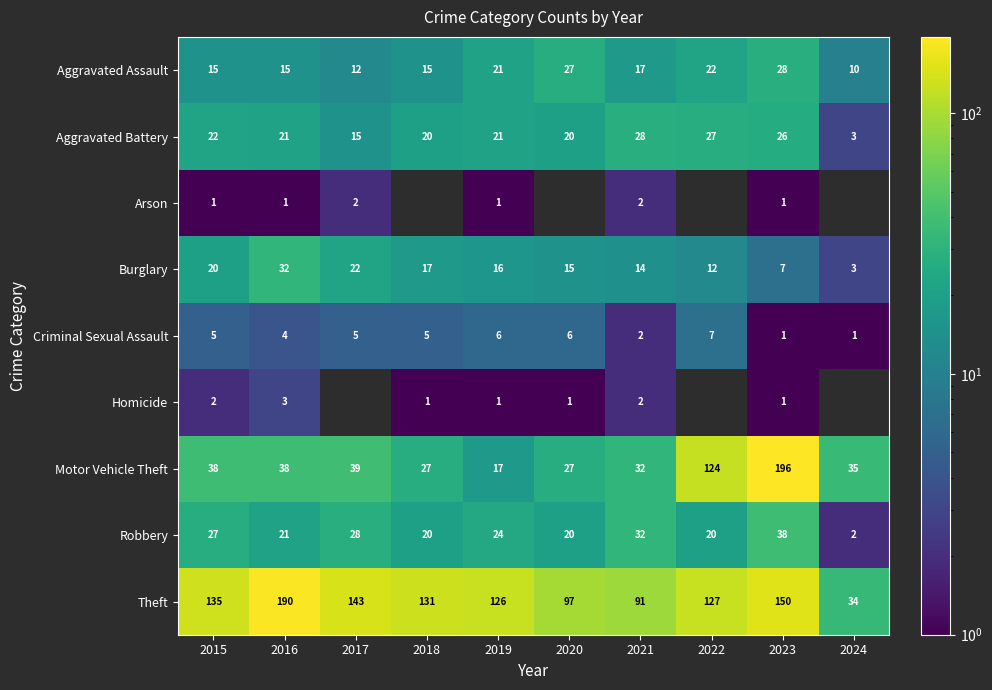

List the labels in order of Aggravated Battery value, largest first.

2021, 2022, 2023, 2015, 2016, 2019, 2018, 2020, 2017, 2024